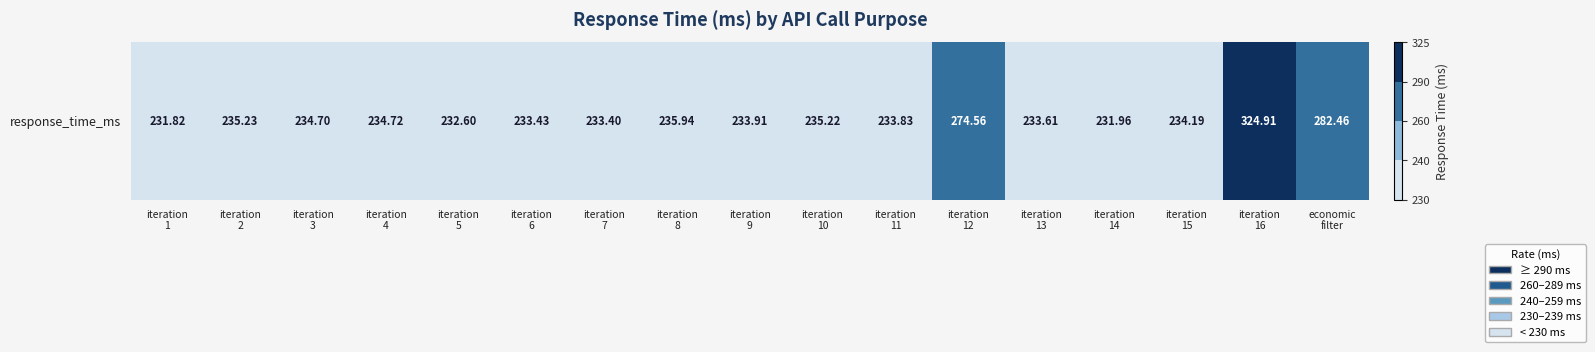

What is the sum of the values at iteration
14 and iteration
6?

465.4